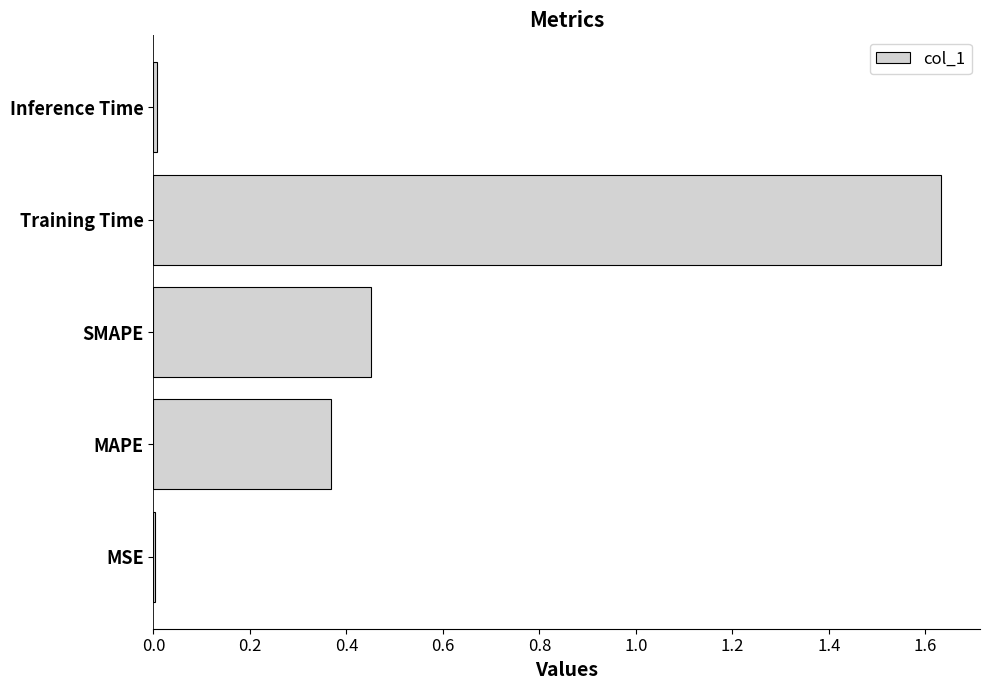

Are the bars grouped side by side (vs. stacked)?

No